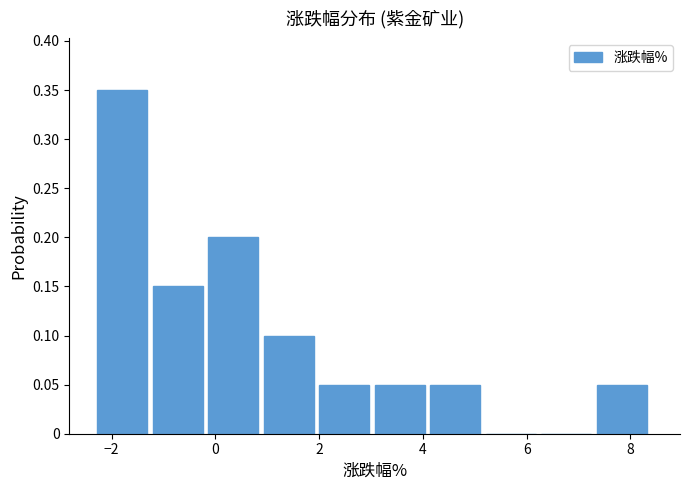

Reading left to right, transcribe this chart: for each bar, give the range it covers on the x-axis and its height. Neither the bar edges nor the heights are printed on the chart, so give them approximately, as read against the axes.

-2.2 to -1.2: 0.35
-1.2 to -0.2: 0.15
-0.2 to 1.0: 0.20
1.0 to 2.0: 0.10
2.0 to 3.0: 0.05
3.0 to 4.2: 0.05
4.2 to 5.2: 0.05
5.2 to 6.2: 0
6.2 to 7.4: 0
7.4 to 8.4: 0.05